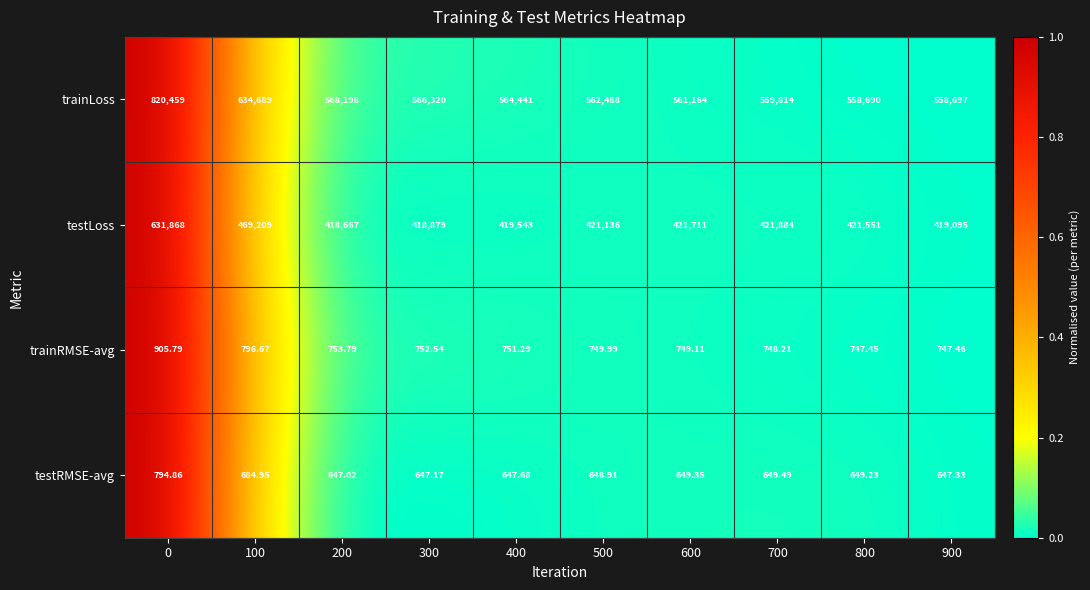

Which series has the largest total across all categories?

trainLoss